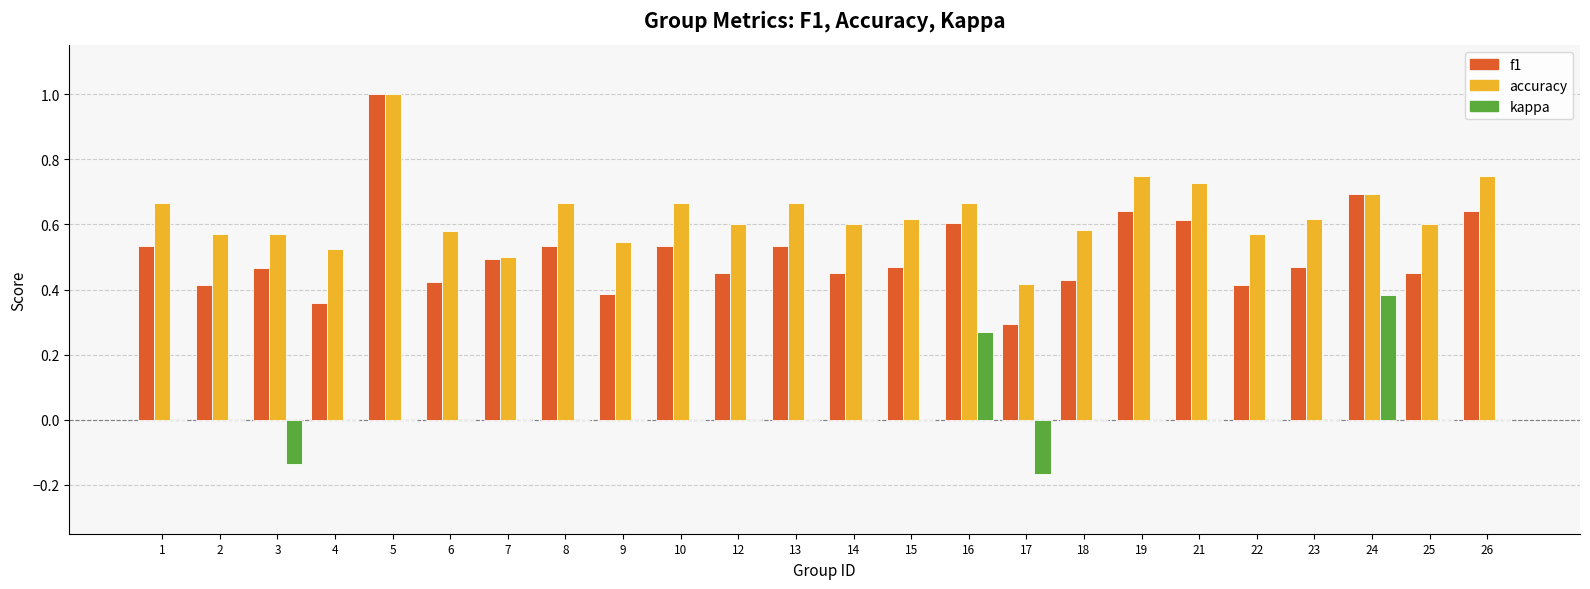

What is the sum of all f1 values?

12.3